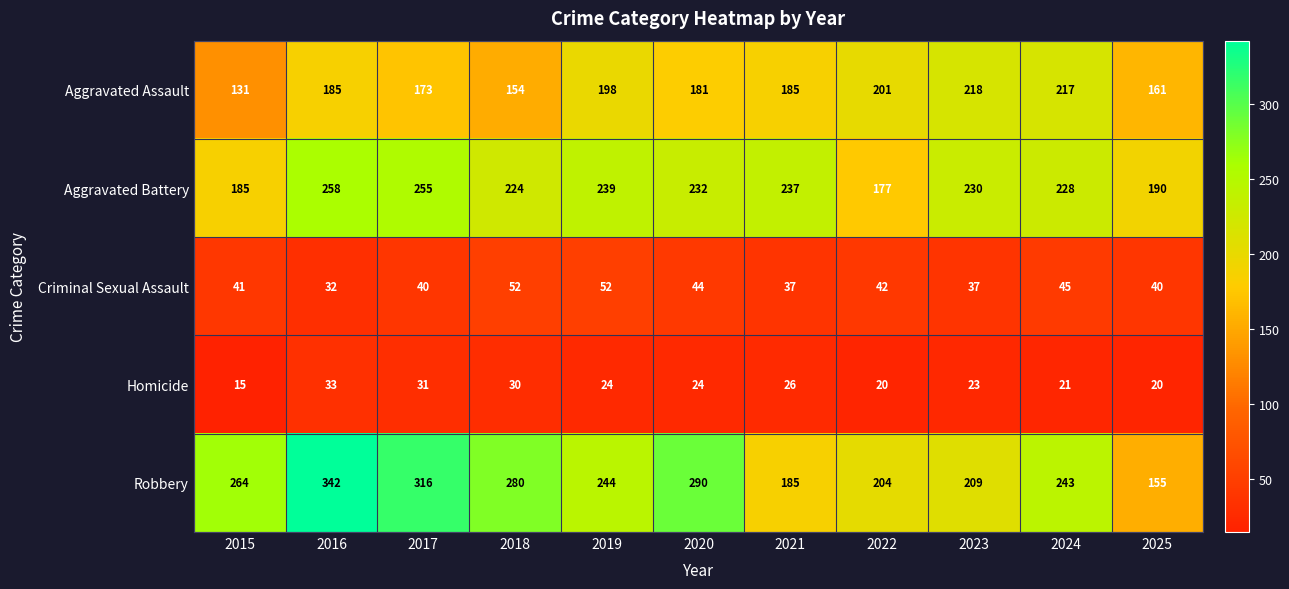

The value of Criminal Sexual Assault at 2017 is 40. True or false?

True